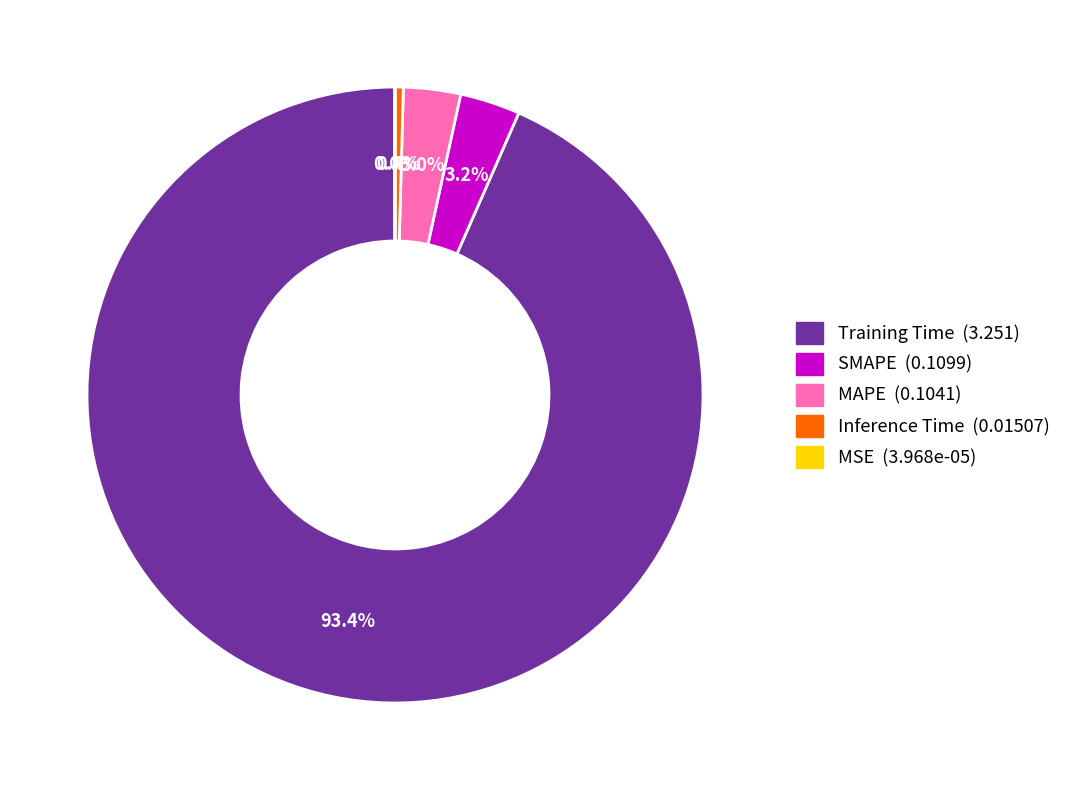

To the nearest percent, what portion does SMAPE represent?

3%